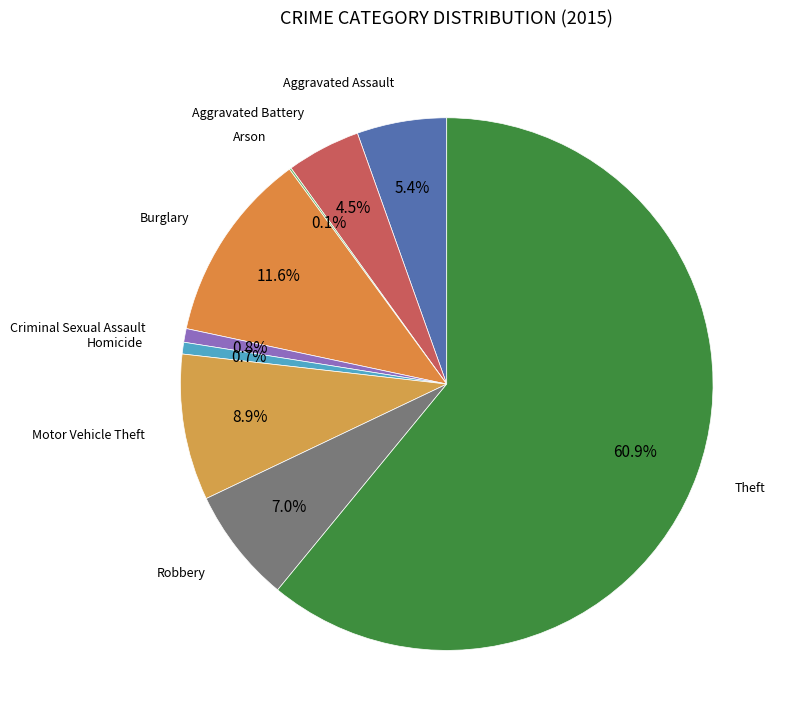

What is the largest slice in the pie chart?

Theft